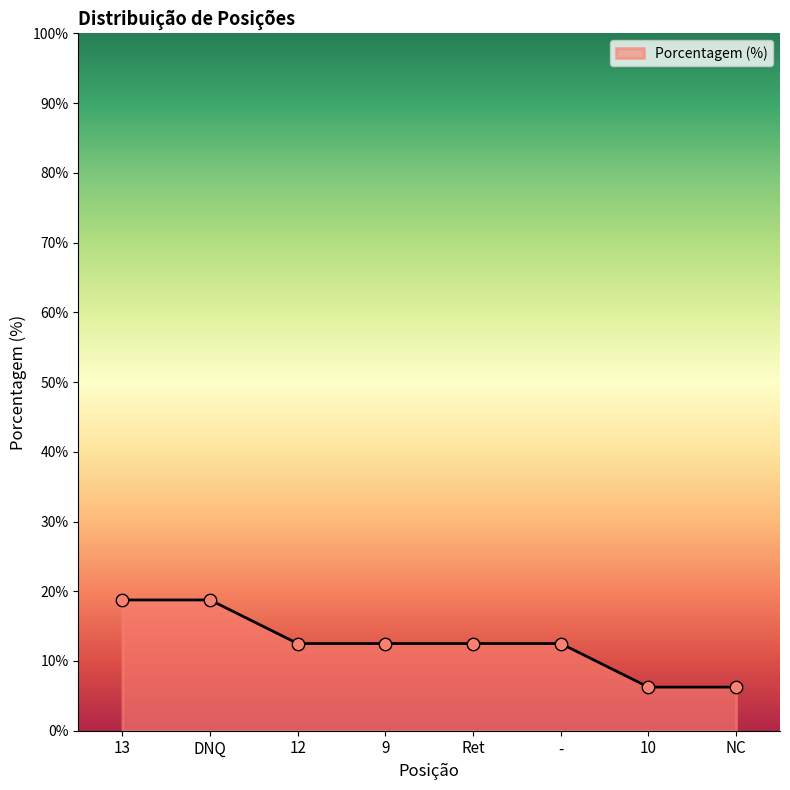

What is the ratio of the value at NC to the value at -?

0.5